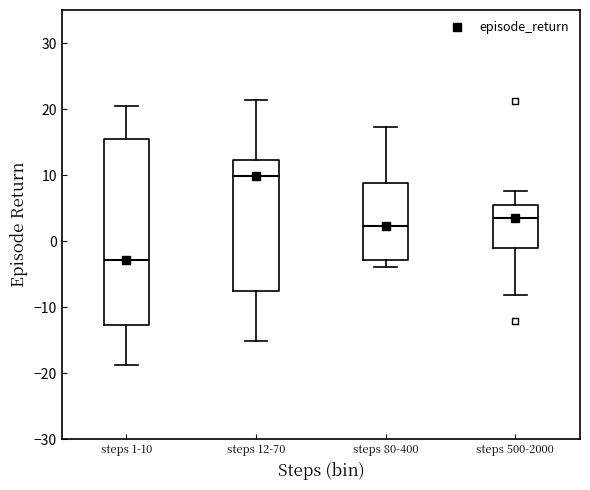

Which box is the tallest, from its lower edge to its upper edge?

steps 1-10